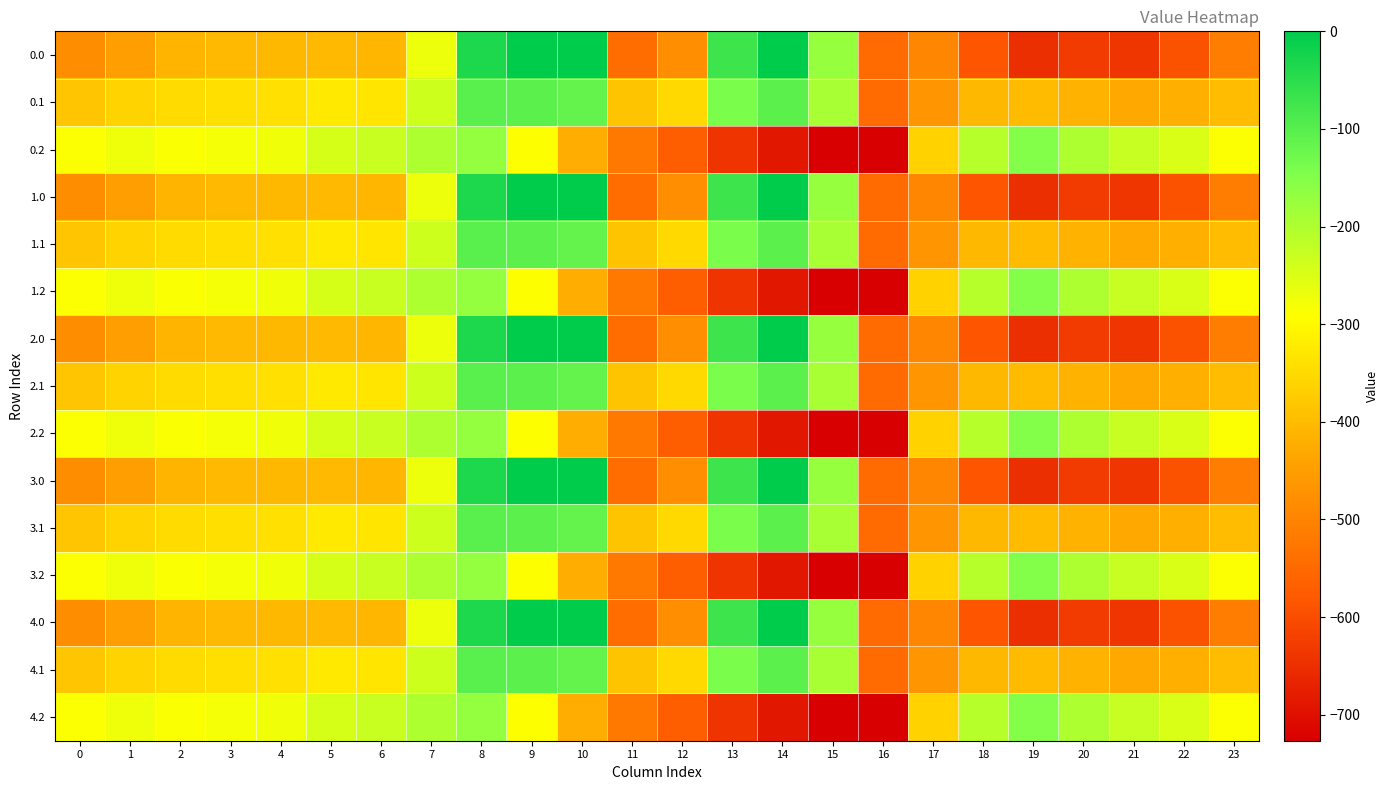

Reading left to right, transcribe all the data shown in this chart.

0.0: 0=-482.0	1=-449.5	2=-410.3	3=-404.4	4=-404.9	5=-403.8	6=-408.0	7=-270.7	8=-35.0	9=0.0	10=0.0	11=-544.3	12=-477.2	13=-70.2	14=-0.3	15=-172.8	16=-545.4	17=-494.8	18=-586.7	19=-649.2	20=-629.9	21=-638.4	22=-592.3	23=-511.3
0.1: 0=-384.6	1=-361.1	2=-347.9	3=-342.7	4=-339.6	5=-325.7	6=-332.2	7=-234.9	8=-102.3	9=-104.8	10=-114.0	11=-384.7	12=-350.8	13=-141.2	14=-105.5	15=-190.4	16=-547.3	17=-466.6	18=-405.4	19=-400.2	20=-414.5	21=-432.4	22=-419.9	23=-399.4
0.2: 0=-287.1	1=-272.7	2=-285.5	3=-281.0	4=-274.4	5=-245.0	6=-228.8	7=-199.0	8=-169.5	9=-288.5	10=-423.5	11=-520.6	12=-571.2	13=-640.4	14=-687.4	15=-725.8	16=-726.6	17=-362.4	18=-210.0	19=-151.0	20=-199.2	21=-226.4	22=-247.4	23=-287.5
1.0: 0=-482.0	1=-449.5	2=-410.3	3=-404.4	4=-404.9	5=-403.8	6=-408.0	7=-270.7	8=-35.0	9=0.0	10=0.0	11=-544.3	12=-477.2	13=-70.2	14=-0.3	15=-172.8	16=-545.4	17=-494.8	18=-586.7	19=-649.2	20=-629.9	21=-638.4	22=-592.3	23=-511.3
1.1: 0=-384.6	1=-361.1	2=-347.9	3=-342.7	4=-339.6	5=-325.7	6=-332.2	7=-234.9	8=-102.3	9=-104.8	10=-114.0	11=-384.7	12=-350.8	13=-141.2	14=-105.5	15=-190.4	16=-547.3	17=-466.6	18=-405.4	19=-400.2	20=-414.5	21=-432.4	22=-419.9	23=-399.4
1.2: 0=-287.1	1=-272.7	2=-285.5	3=-281.0	4=-274.4	5=-245.0	6=-228.8	7=-199.0	8=-169.5	9=-288.5	10=-423.5	11=-520.6	12=-571.2	13=-640.4	14=-687.4	15=-725.8	16=-726.6	17=-362.4	18=-210.0	19=-151.0	20=-199.2	21=-226.4	22=-247.4	23=-287.5
2.0: 0=-482.0	1=-449.5	2=-410.3	3=-404.4	4=-404.9	5=-403.8	6=-408.0	7=-270.7	8=-35.0	9=0.0	10=0.0	11=-544.3	12=-477.2	13=-70.2	14=-0.3	15=-172.8	16=-545.4	17=-494.8	18=-586.7	19=-649.2	20=-629.9	21=-638.4	22=-592.3	23=-511.3
2.1: 0=-384.6	1=-361.1	2=-347.9	3=-342.7	4=-339.6	5=-325.7	6=-332.2	7=-234.9	8=-102.3	9=-104.8	10=-114.0	11=-384.7	12=-350.8	13=-141.2	14=-105.5	15=-190.4	16=-547.3	17=-466.6	18=-405.4	19=-400.2	20=-414.5	21=-432.4	22=-419.9	23=-399.4
2.2: 0=-287.1	1=-272.7	2=-285.5	3=-281.0	4=-274.4	5=-245.0	6=-228.8	7=-199.0	8=-169.5	9=-288.5	10=-423.5	11=-520.6	12=-571.2	13=-640.4	14=-687.4	15=-725.8	16=-726.6	17=-362.4	18=-210.0	19=-151.0	20=-199.2	21=-226.4	22=-247.4	23=-287.5
3.0: 0=-482.0	1=-449.5	2=-410.3	3=-404.4	4=-404.9	5=-403.8	6=-408.0	7=-270.7	8=-35.0	9=0.0	10=0.0	11=-544.3	12=-477.2	13=-70.2	14=-0.3	15=-172.8	16=-545.4	17=-494.8	18=-586.7	19=-649.2	20=-629.9	21=-638.4	22=-592.3	23=-511.3
3.1: 0=-384.6	1=-361.1	2=-347.9	3=-342.7	4=-339.6	5=-325.7	6=-332.2	7=-234.9	8=-102.3	9=-104.8	10=-114.0	11=-384.7	12=-350.8	13=-141.2	14=-105.5	15=-190.4	16=-547.3	17=-466.6	18=-405.4	19=-400.2	20=-414.5	21=-432.4	22=-419.9	23=-399.4
3.2: 0=-287.1	1=-272.7	2=-285.5	3=-281.0	4=-274.4	5=-245.0	6=-228.8	7=-199.0	8=-169.5	9=-288.5	10=-423.5	11=-520.6	12=-571.2	13=-640.4	14=-687.4	15=-725.8	16=-726.6	17=-362.4	18=-210.0	19=-151.0	20=-199.2	21=-226.4	22=-247.4	23=-287.5
4.0: 0=-482.0	1=-449.5	2=-410.3	3=-404.4	4=-404.9	5=-403.8	6=-408.0	7=-270.7	8=-35.0	9=0.0	10=0.0	11=-544.3	12=-477.2	13=-70.2	14=-0.3	15=-172.8	16=-545.4	17=-494.8	18=-586.7	19=-649.2	20=-629.9	21=-638.4	22=-592.3	23=-511.3
4.1: 0=-384.6	1=-361.1	2=-347.9	3=-342.7	4=-339.6	5=-325.7	6=-332.2	7=-234.9	8=-102.3	9=-104.8	10=-114.0	11=-384.7	12=-350.8	13=-141.2	14=-105.5	15=-190.4	16=-547.3	17=-466.6	18=-405.4	19=-400.2	20=-414.5	21=-432.4	22=-419.9	23=-399.4
4.2: 0=-287.1	1=-272.7	2=-285.5	3=-281.0	4=-274.4	5=-245.0	6=-228.8	7=-199.0	8=-169.5	9=-288.5	10=-423.5	11=-520.6	12=-571.2	13=-640.4	14=-687.4	15=-725.8	16=-726.6	17=-362.4	18=-210.0	19=-151.0	20=-199.2	21=-226.4	22=-247.4	23=-287.5